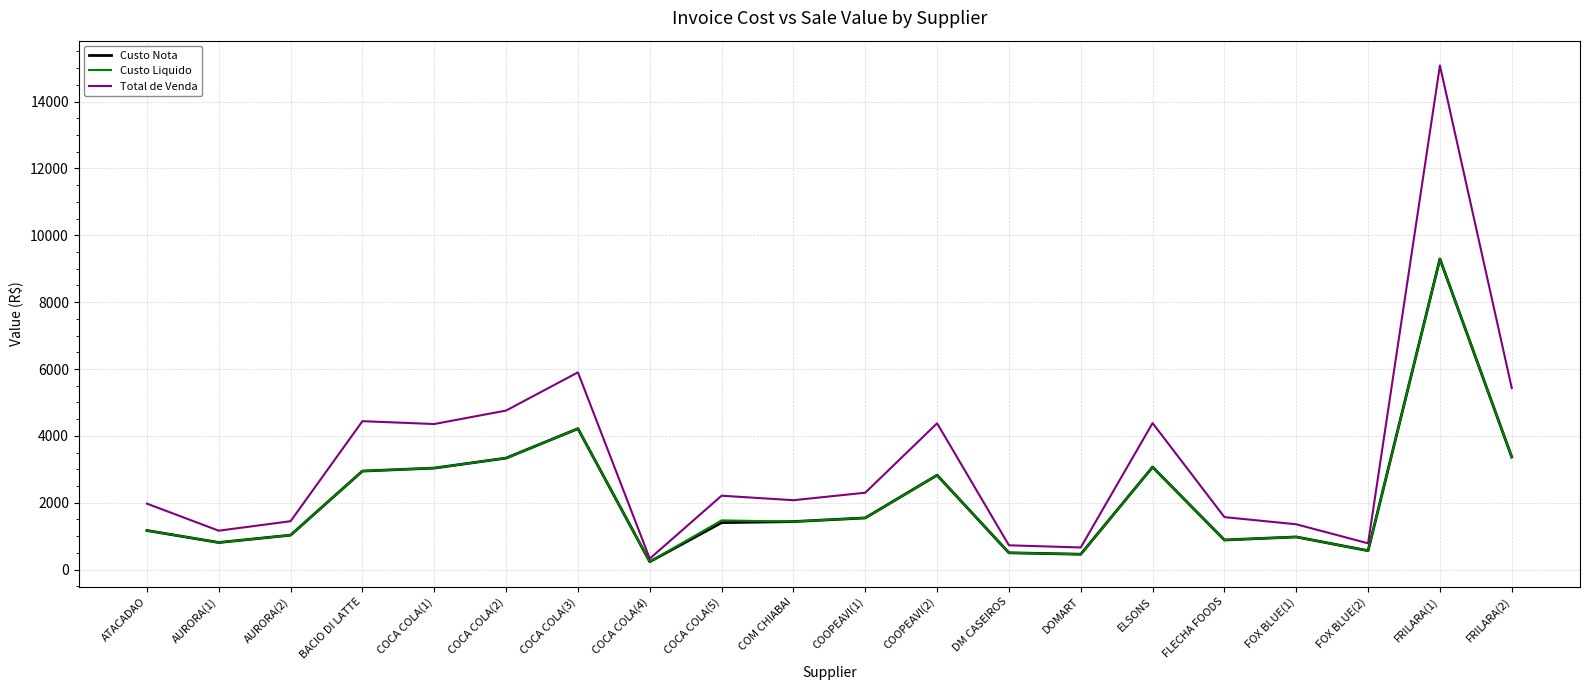

Which series has the largest range (max minus min)?

Total de Venda